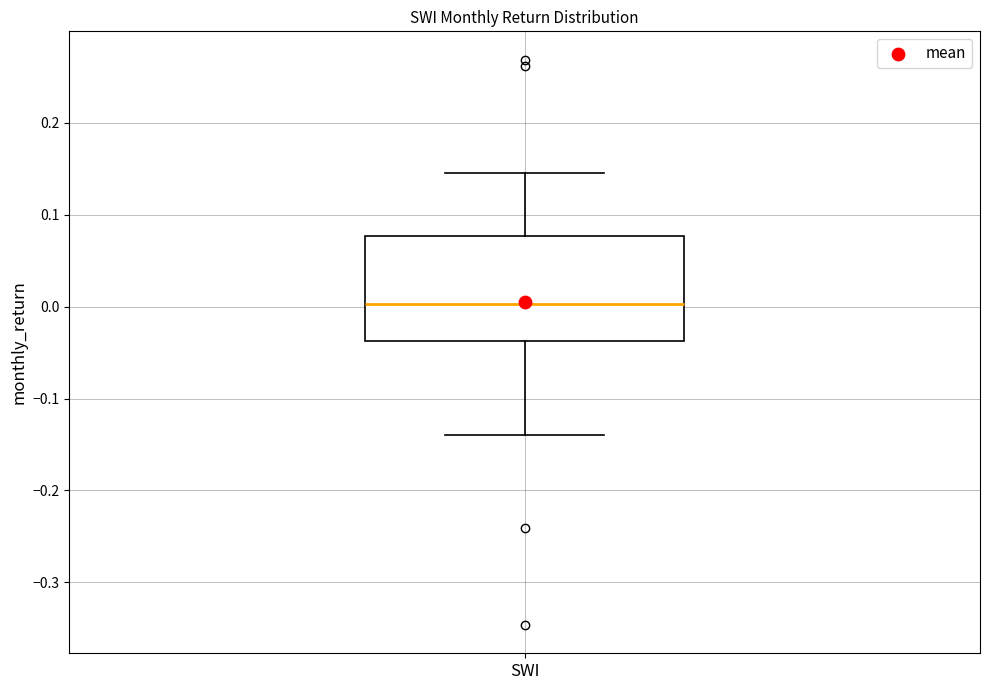

Transcribe this box plot: give where the median line is, the range the box spans, and where the two whiskers end, as read against the y-axis. The values are not printed on the chart, so give them approximately, as read against the axis.

median 0.00, box -0.04 to 0.08, whiskers -0.14 to 0.15